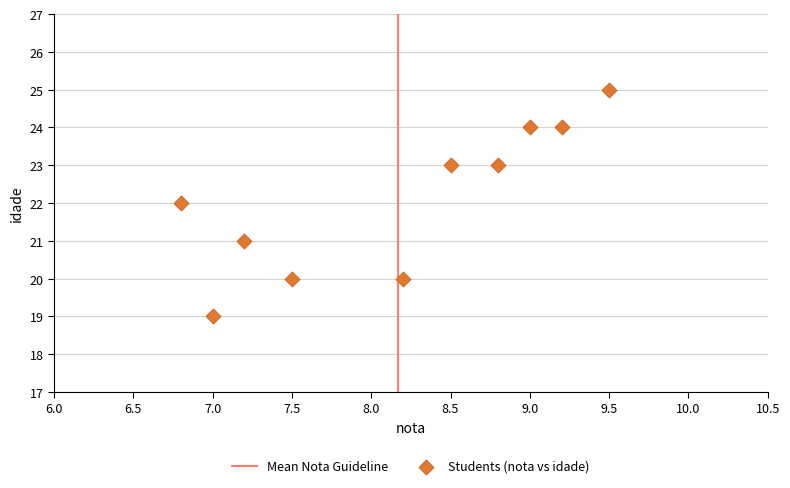

What is the average Y value?

22